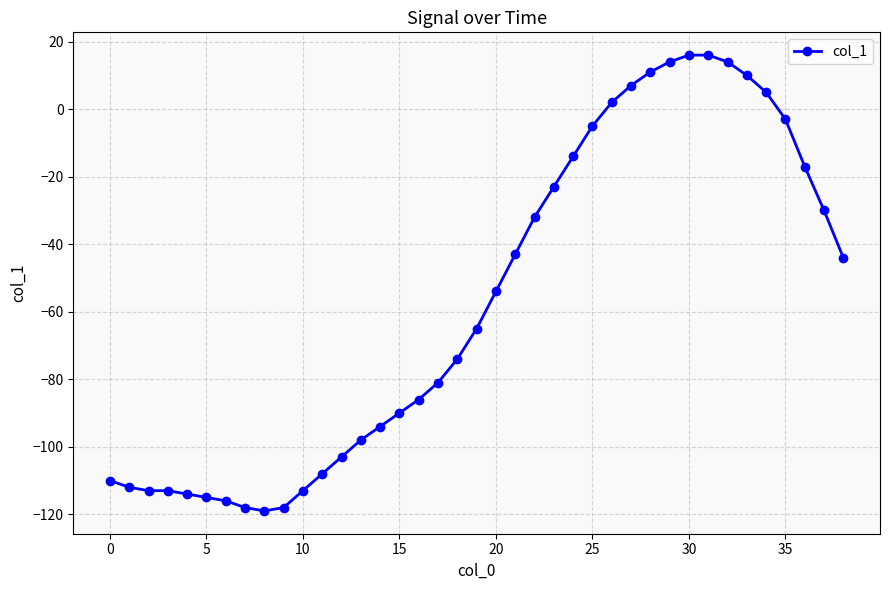

What is the difference between the maximum and minimum values?

135